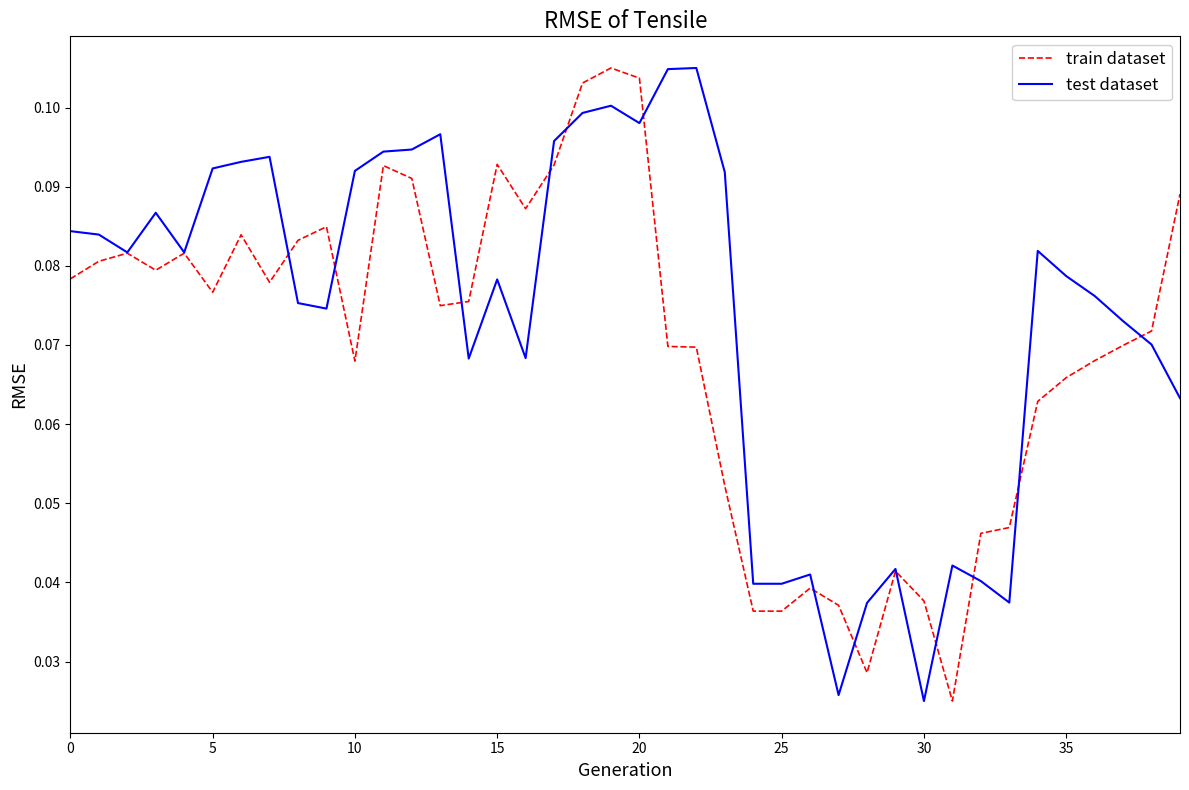

True or false: test dataset has more than 1 points higher than both neighbors.

True